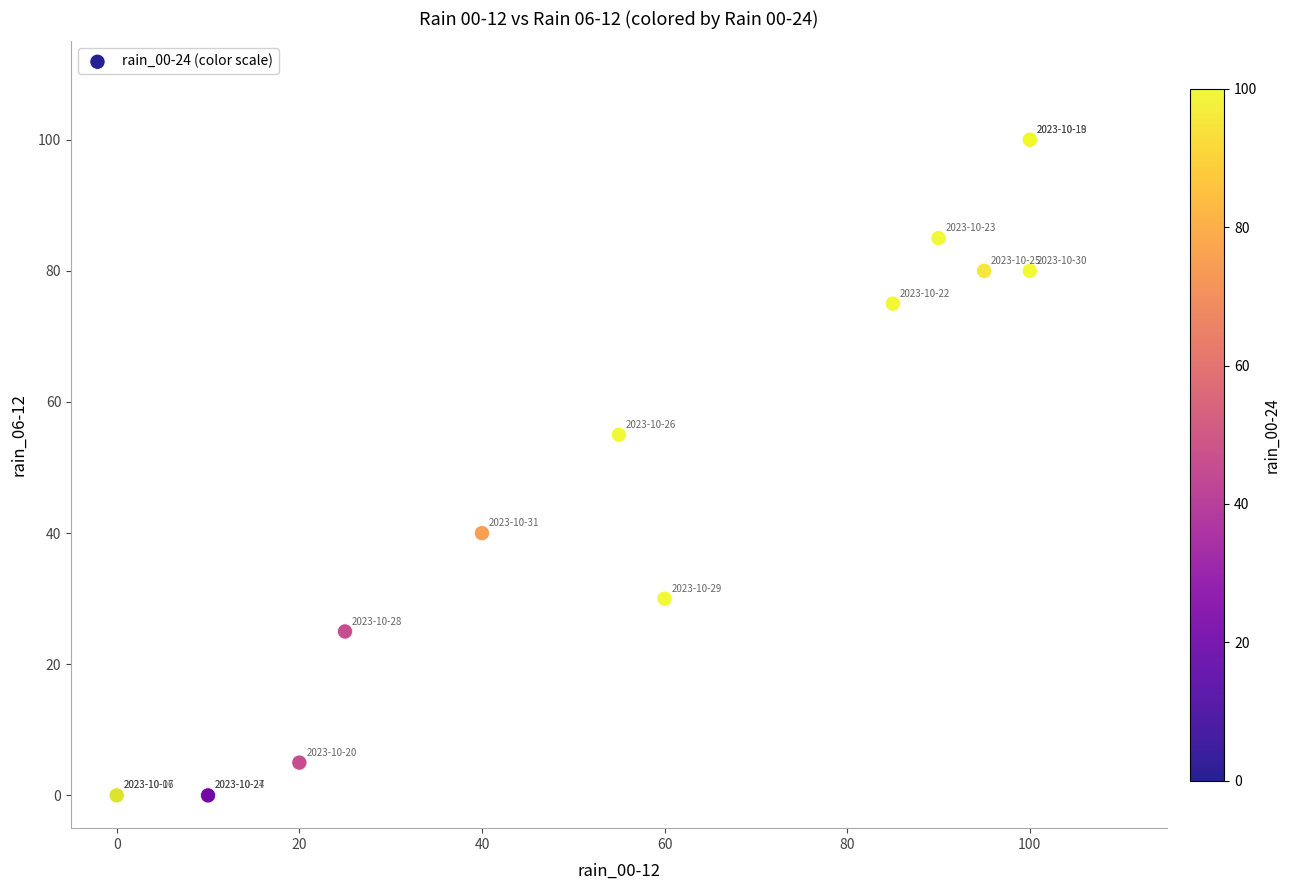

What Y value in the scatter plot is closest to 50?

55